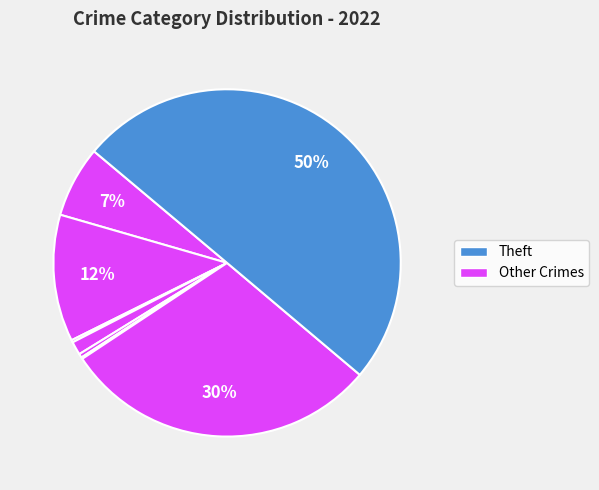

Count the number of slices in the pie.

8